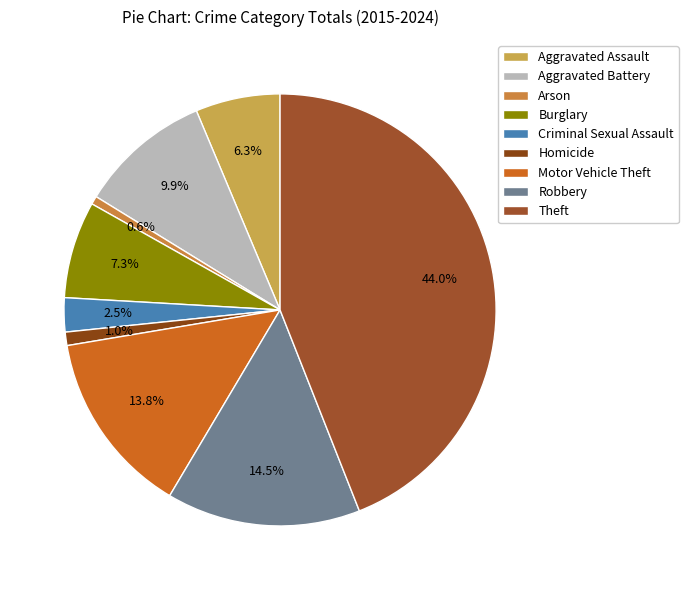

Which has a higher value, Arson or Robbery?

Robbery